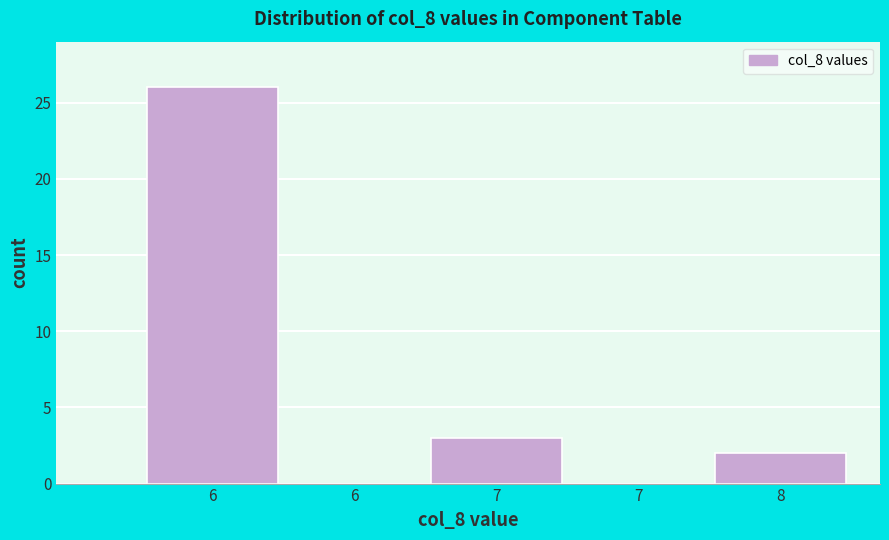

How many data points does each series have?

5